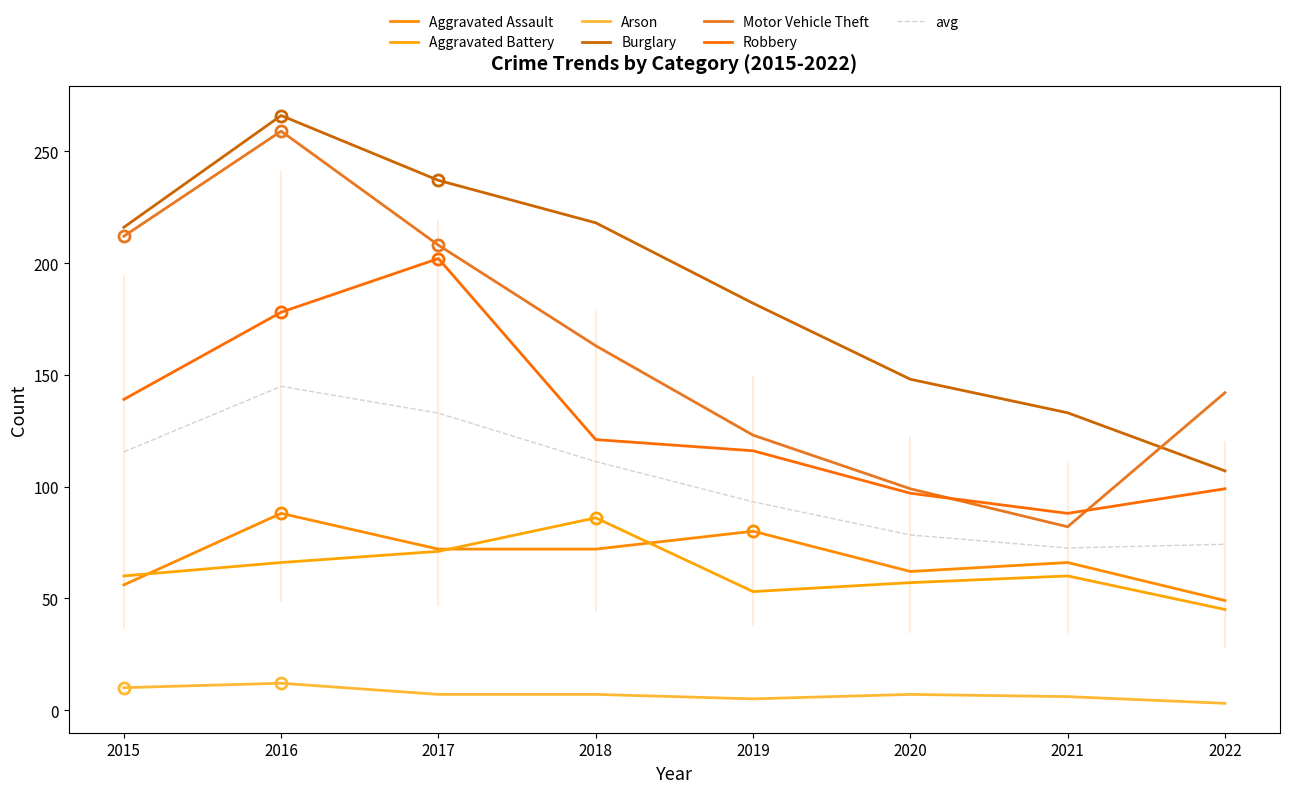

What are all the series names shown in the legend?

Aggravated Assault, Aggravated Battery, Arson, Burglary, Motor Vehicle Theft, Robbery